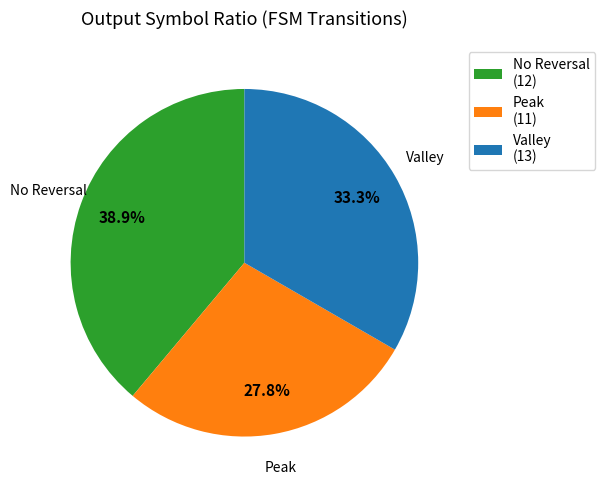

What percentage is NOT represented by Valley?

66.7%